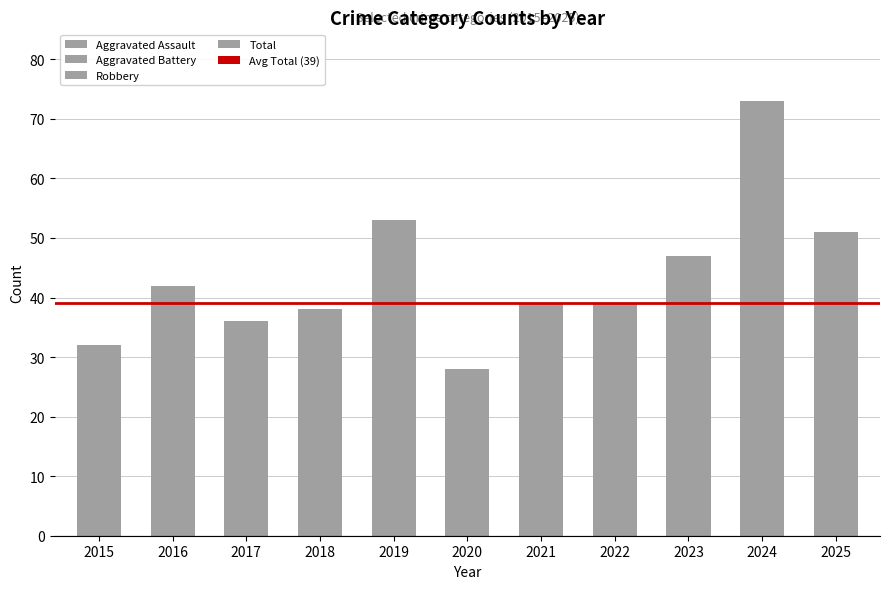

True or false: the data shows 41 at 2020.

False